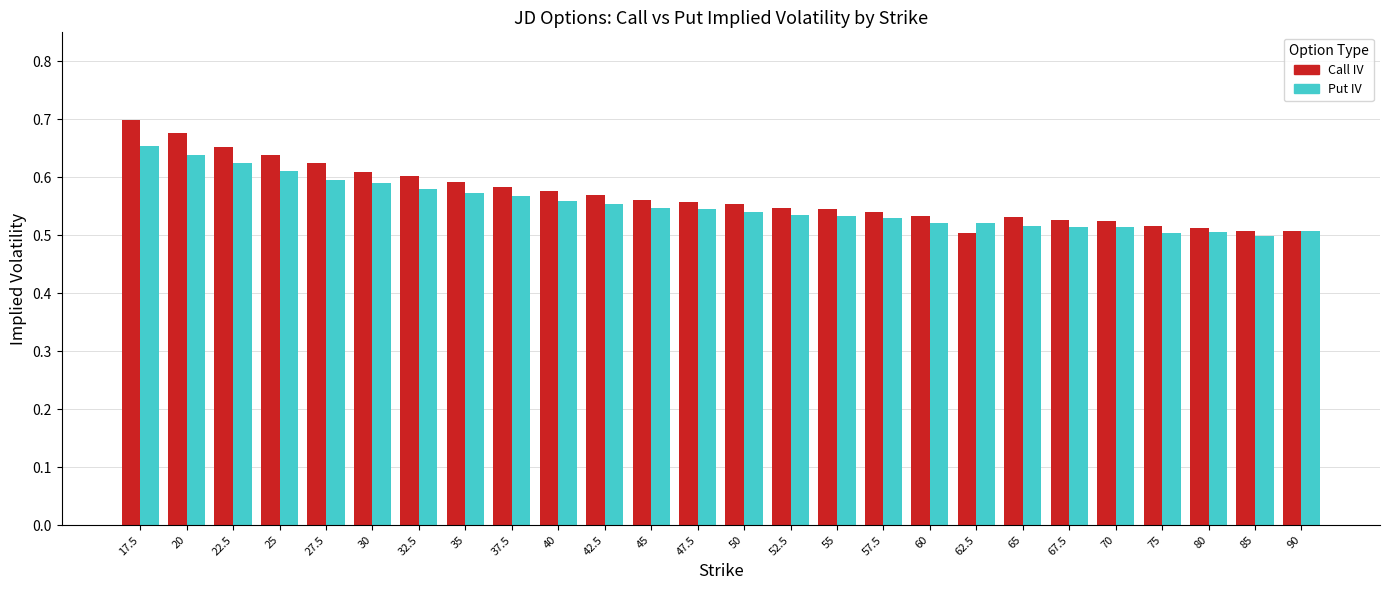

Is it true that Put IV equals 0.5 at 62.5?

True